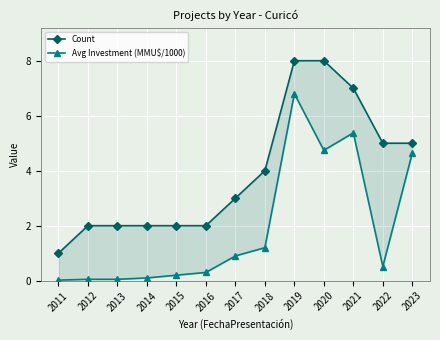

True or false: Count and Avg Investment (MMU$/1000) intersect in this chart.

False